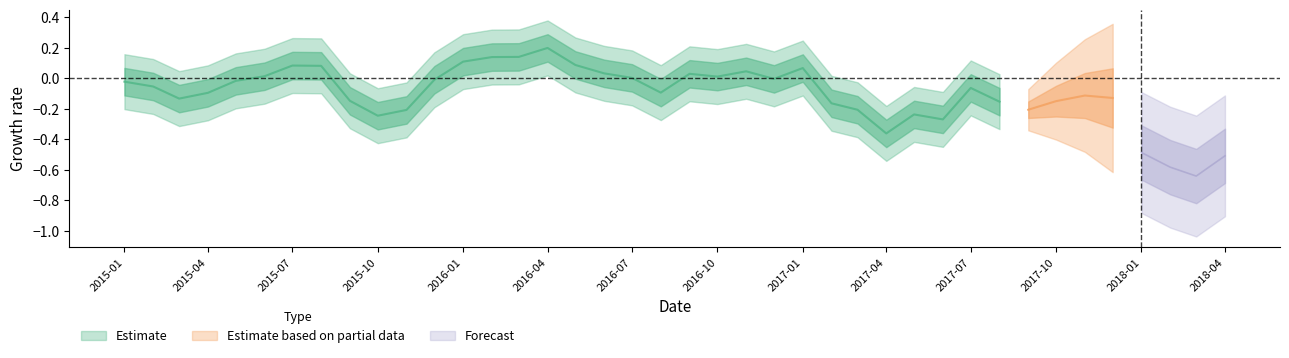

What is the label of the 14th point from the right?

2017-03-01